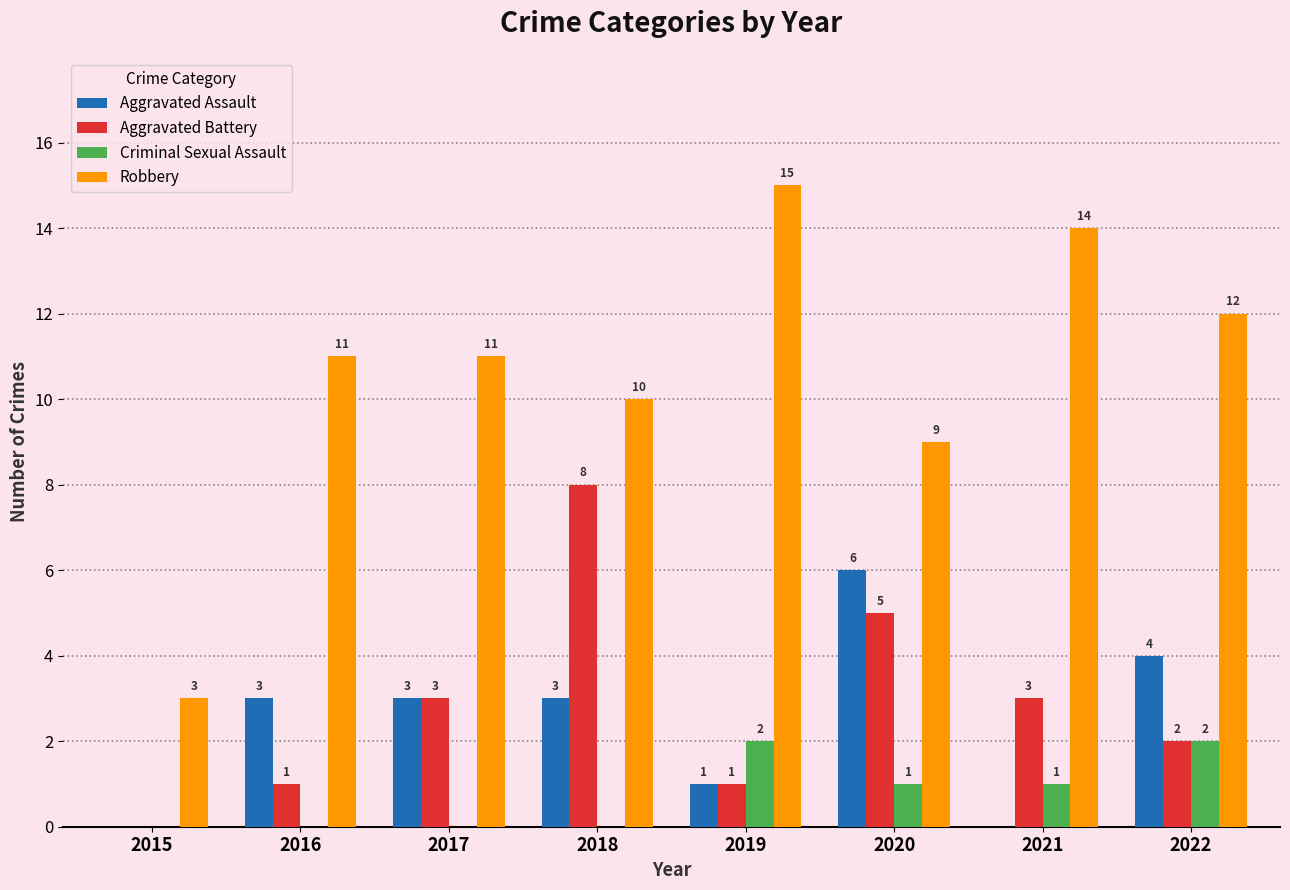

What is the maximum value for Aggravated Battery?

8